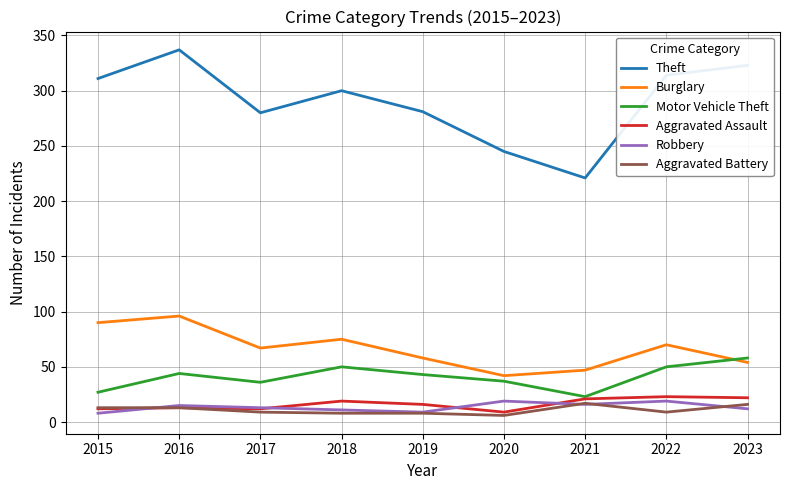

True or false: Robbery and Burglary cross at least once.

False